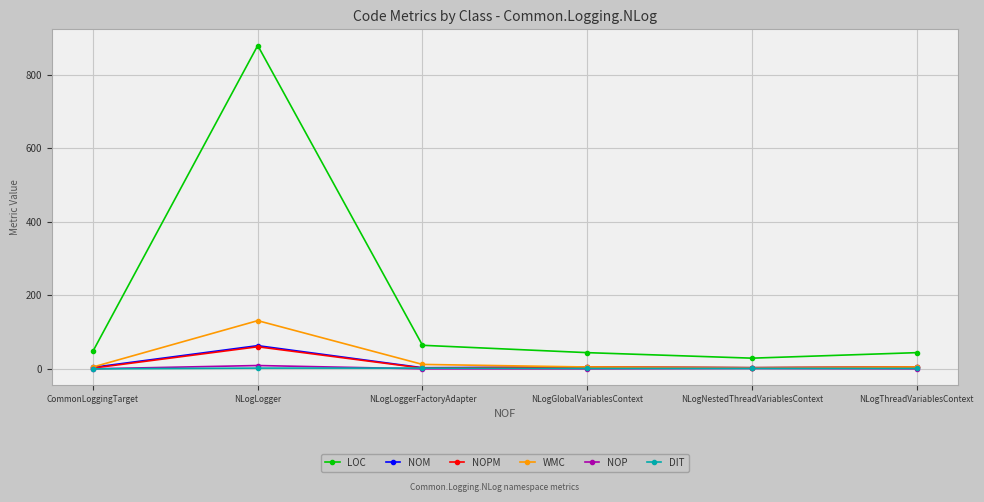

Which series has the largest range (max minus min)?

LOC